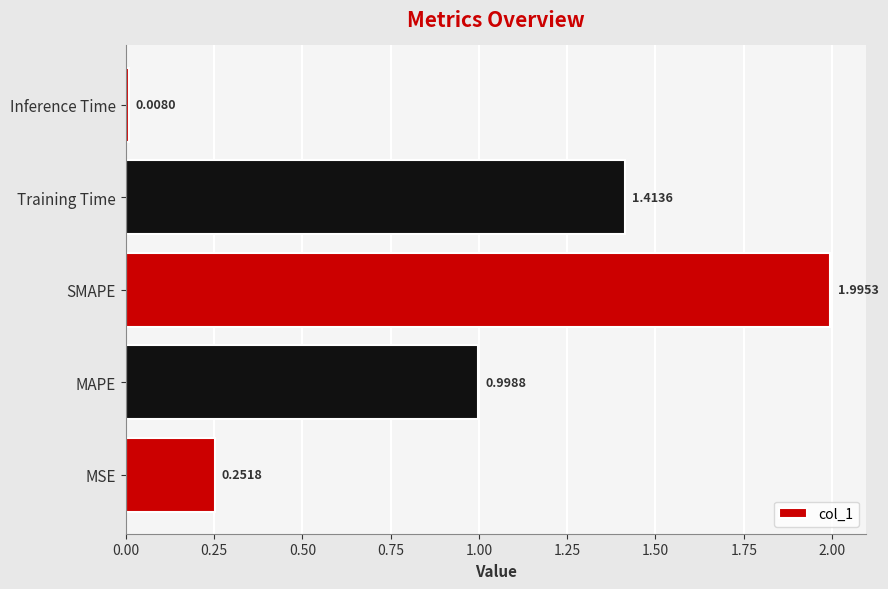

Which label corresponds to the smallest value in the chart?

Inference Time